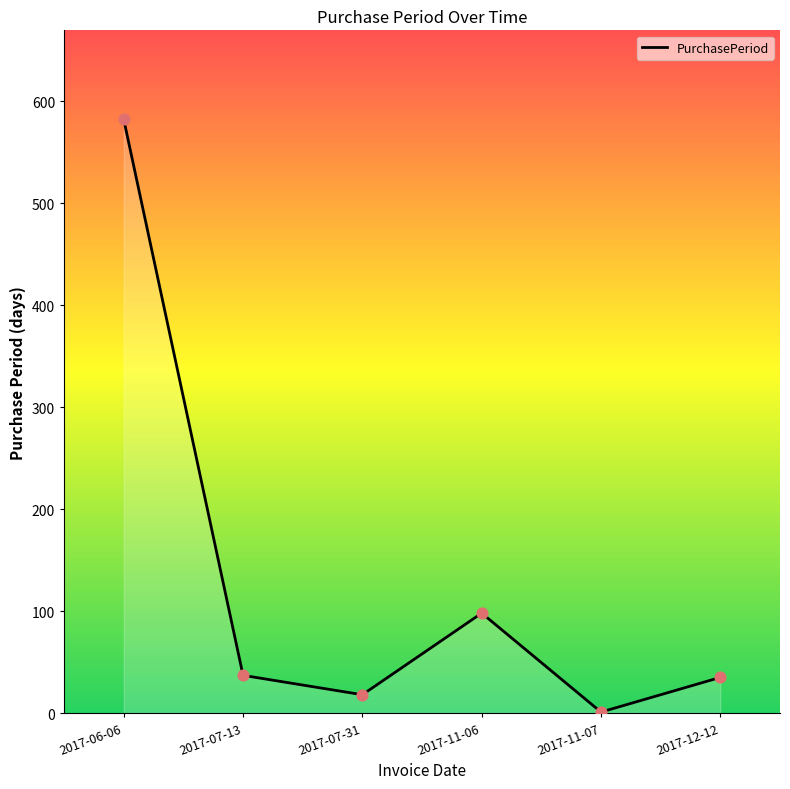

What is the change in value from 2017-07-13 to 2017-11-07?

-36